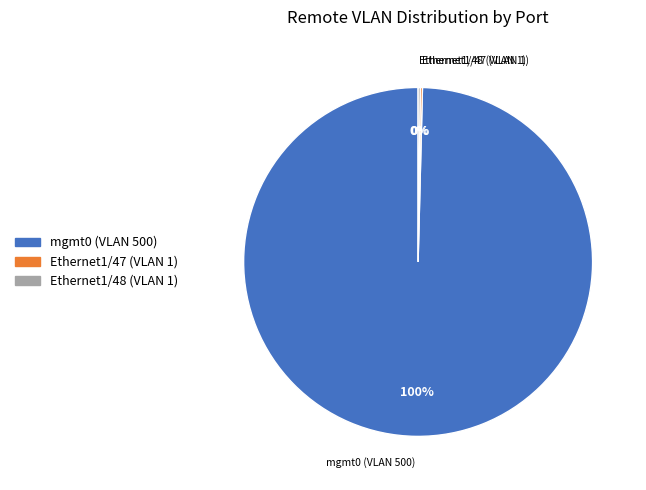

The mgmt0 (VLAN 500) slice represents 91% of the pie. True or false?

False